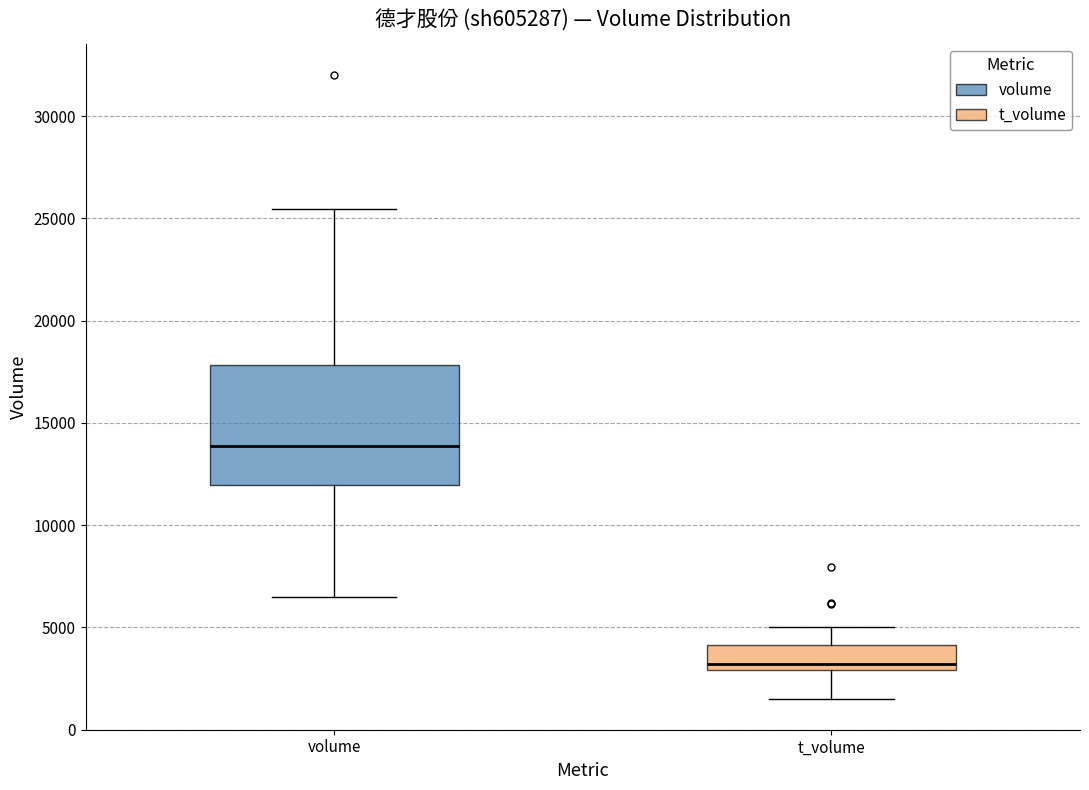

Which box has the lowest median line?

t_volume